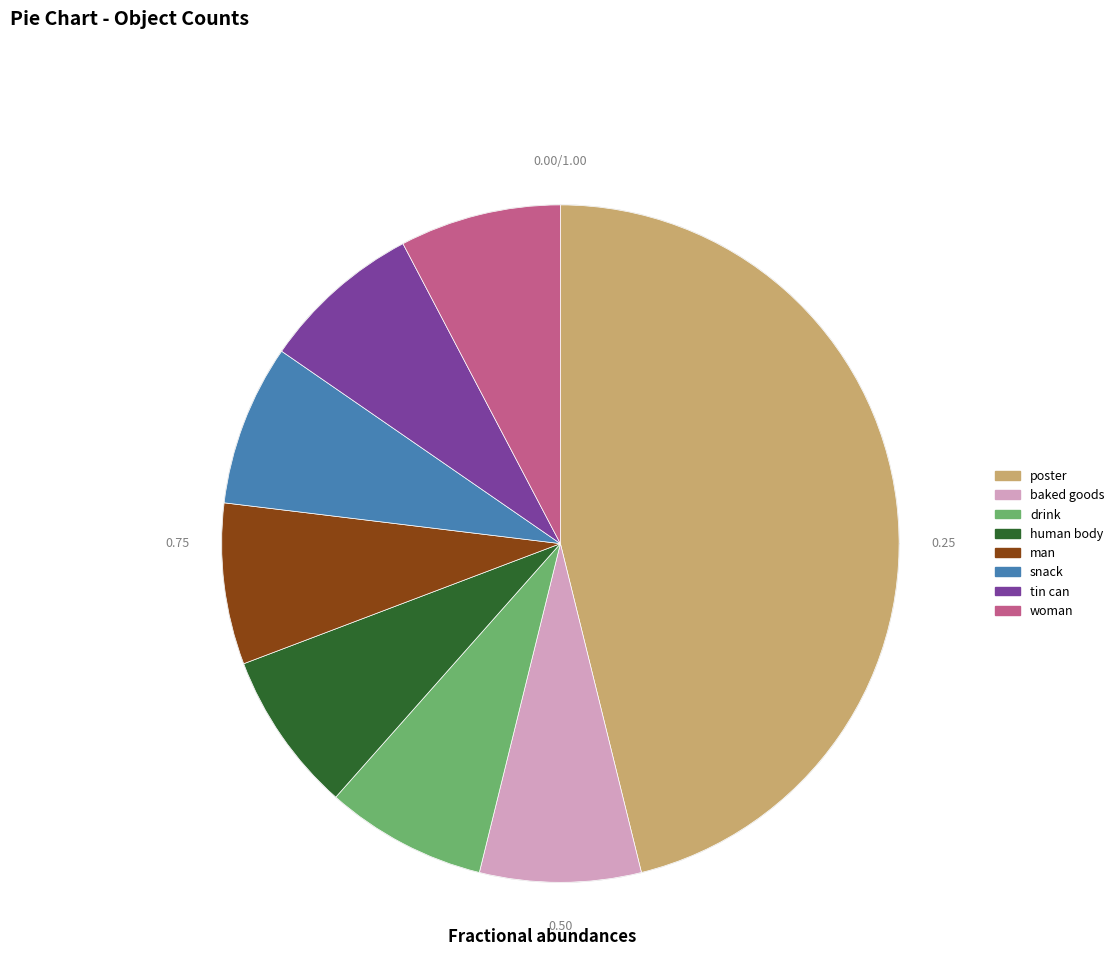

What is the total percentage of baked goods and snack?

15.4%